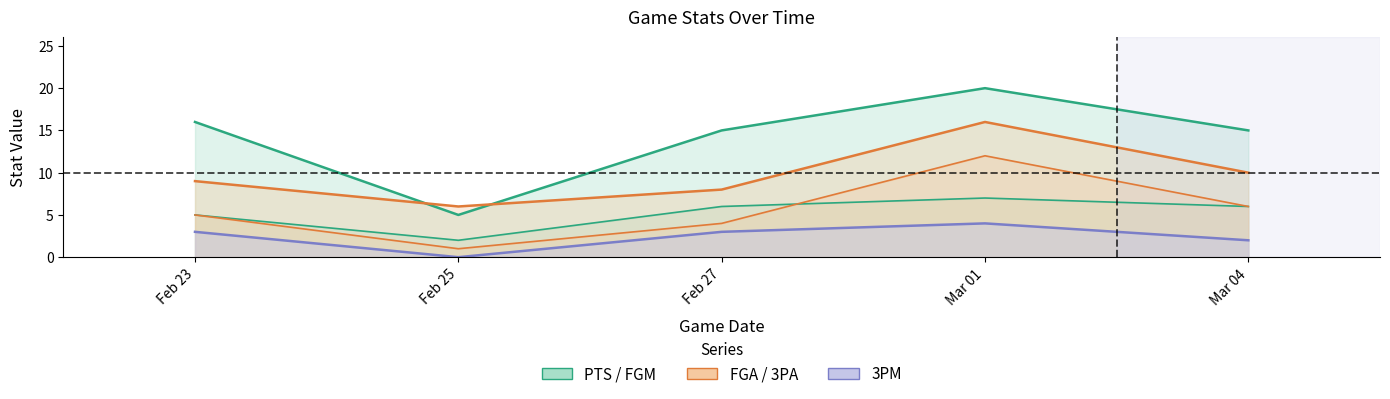

How many distinct data groups are displayed?

5